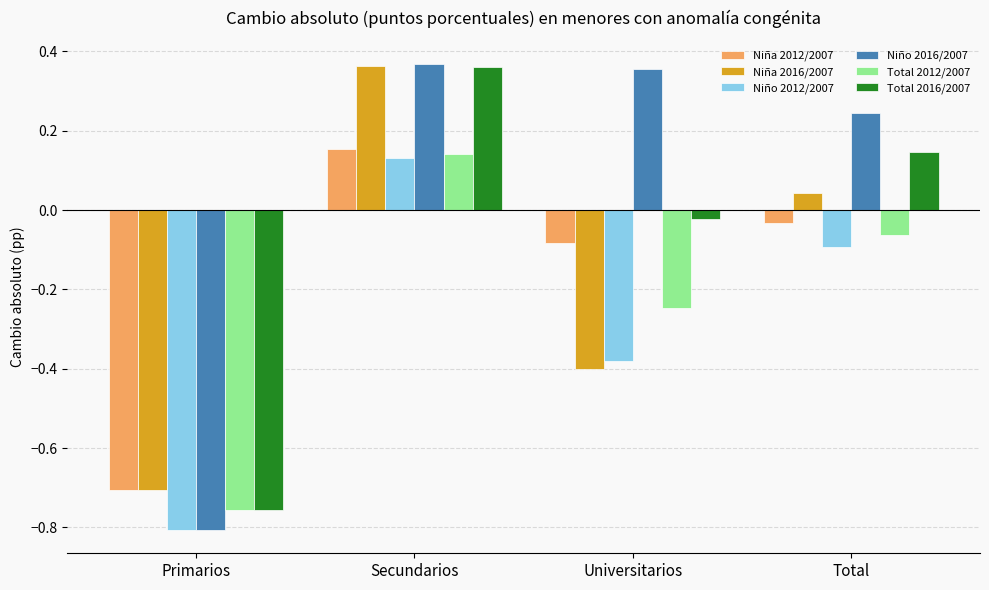

What is the label of the 4th bar from the left?

Total